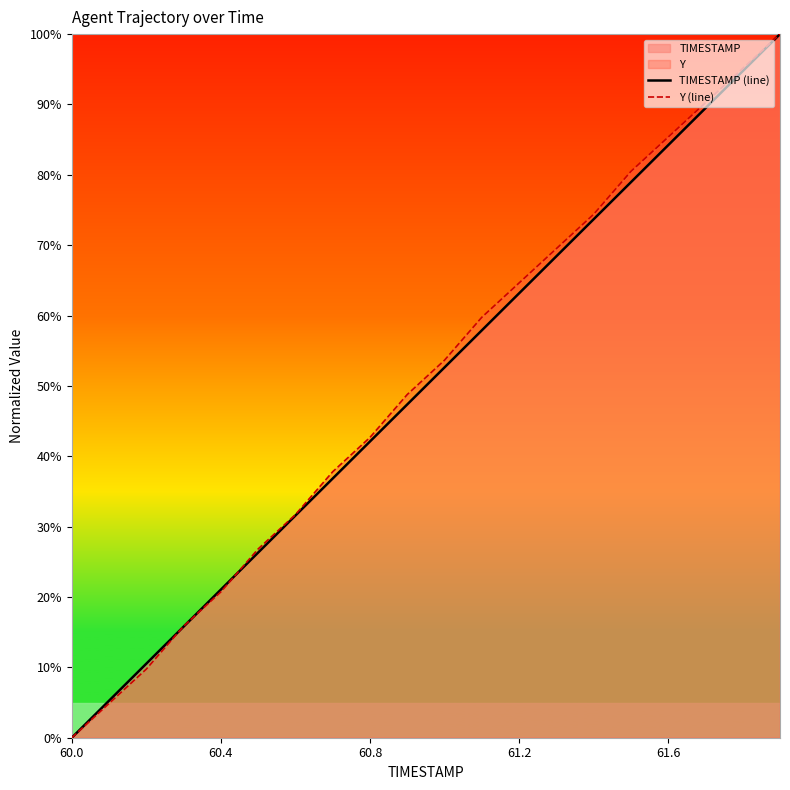

Which series changed the most between 5 and 7?

Y (line)